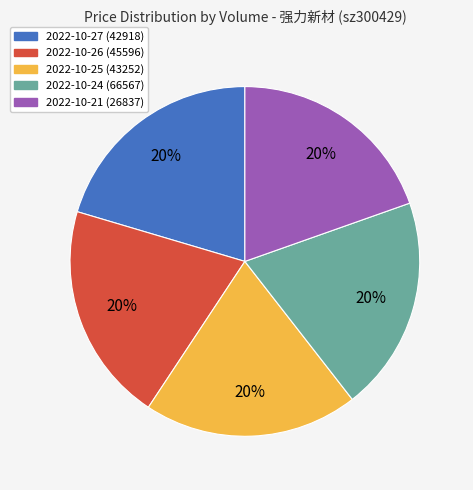

Is there a majority slice in this chart?

No